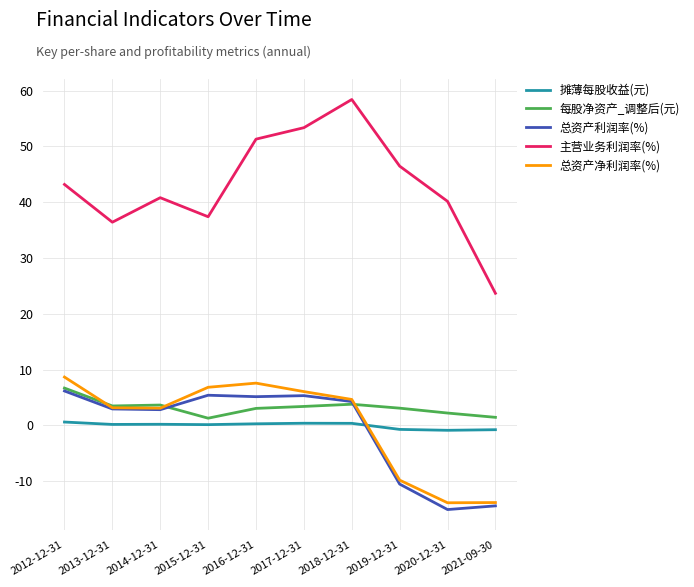

Is the value of 总资产利润率(%) at 2018-12-31 greater than the value of 主营业务利润率(%) at 2017-12-31?

No